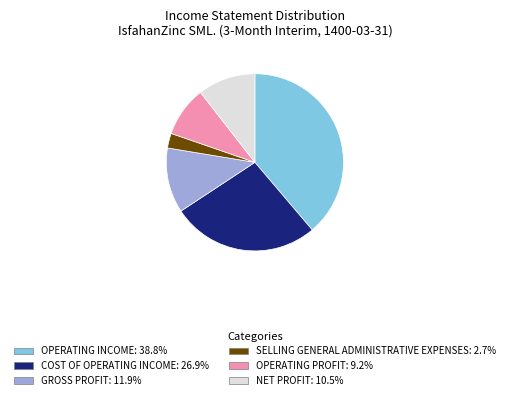

Is there any slice that represents more than half of the pie?

No